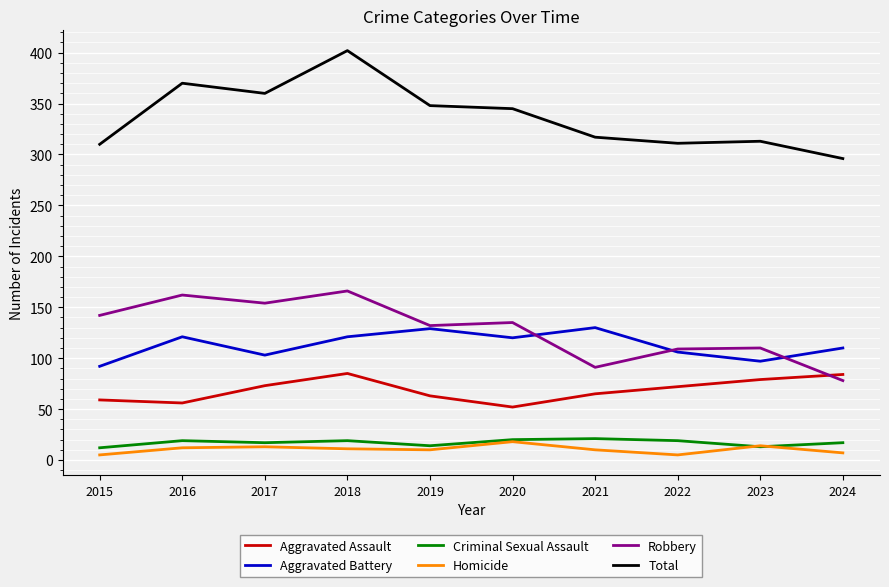

In Robbery, how many points are lower than both neighbors (excluding endpoints)?

3